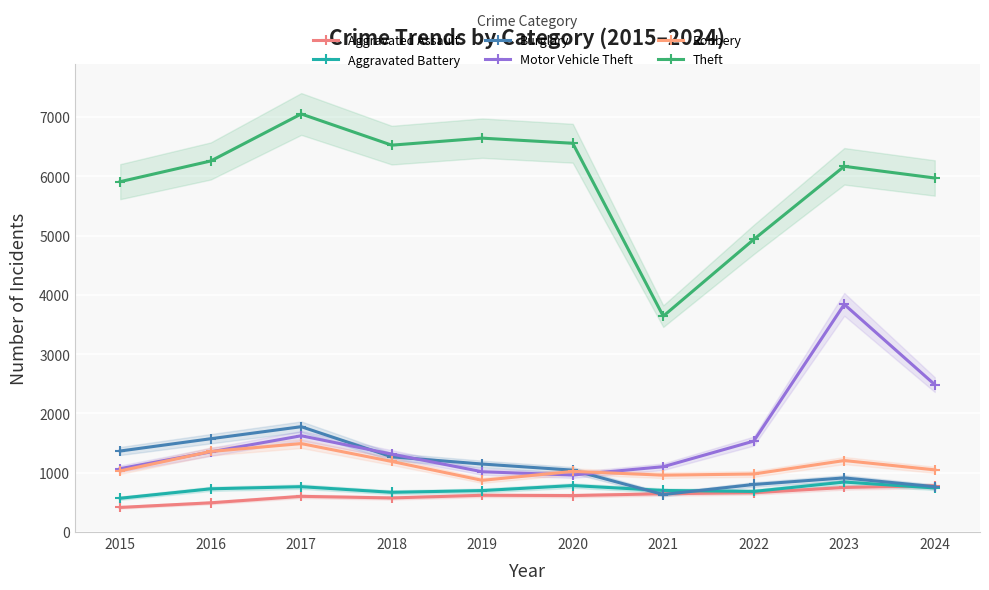

Reading left to right, what are all the values shown in this chart?

Aggravated Assault: 415	493	602	575	620	615	646	663	752	780
Aggravated Battery: 570	729	765	670	699	784	701	685	843	744
Burglary: 1367	1574	1777	1269	1147	1044	633	802	913	765
Motor Vehicle Theft: 1069	1352	1624	1315	1017	962	1102	1534	3841	2487
Robbery: 1032	1359	1492	1191	872	1023	959	979	1206	1049
Theft: 5911	6260	7053	6527	6645	6559	3642	4936	6170	5973